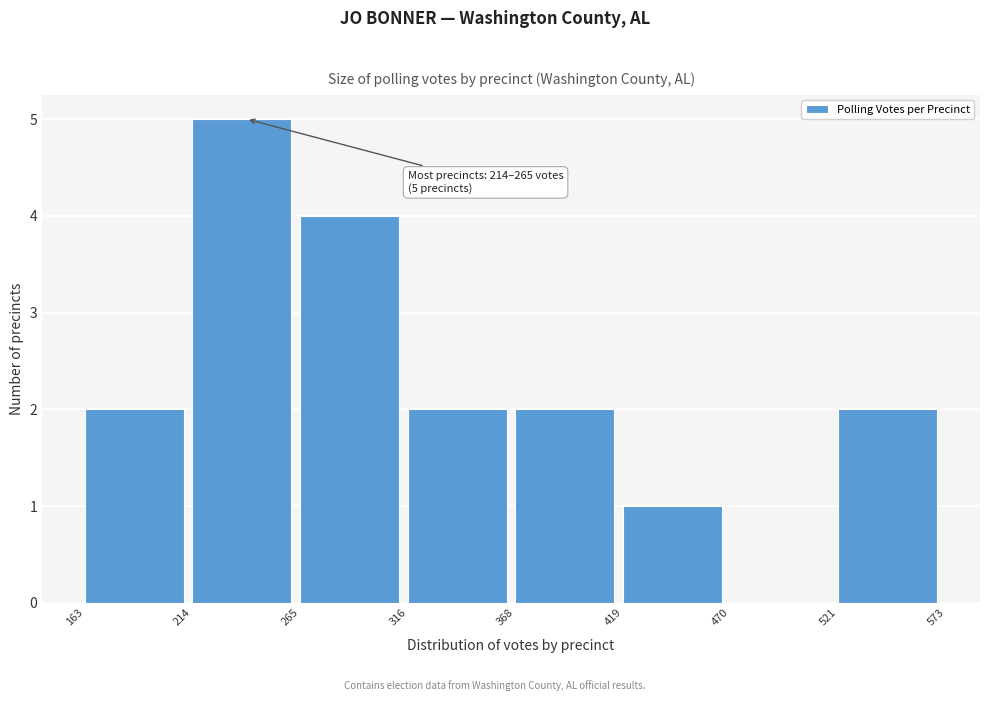

Over which range of the x-axis is the bar tallest?

214 to 265